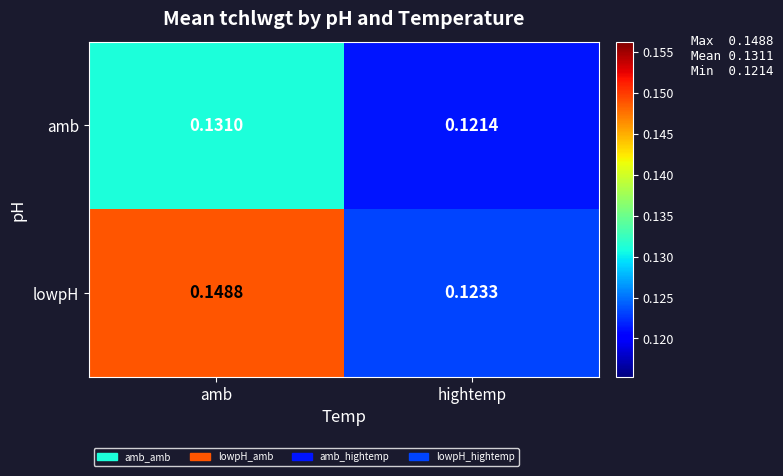

Which label corresponds to the smallest value in the chart?

hightemp